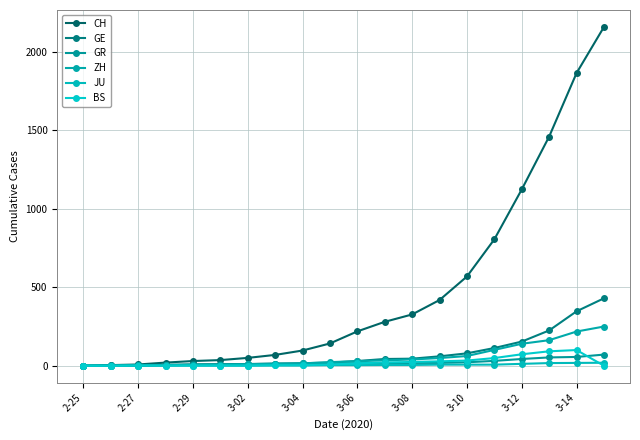

Rank the series by their maximum value, from lowest to highest.

JU, GR, BS, ZH, GE, CH